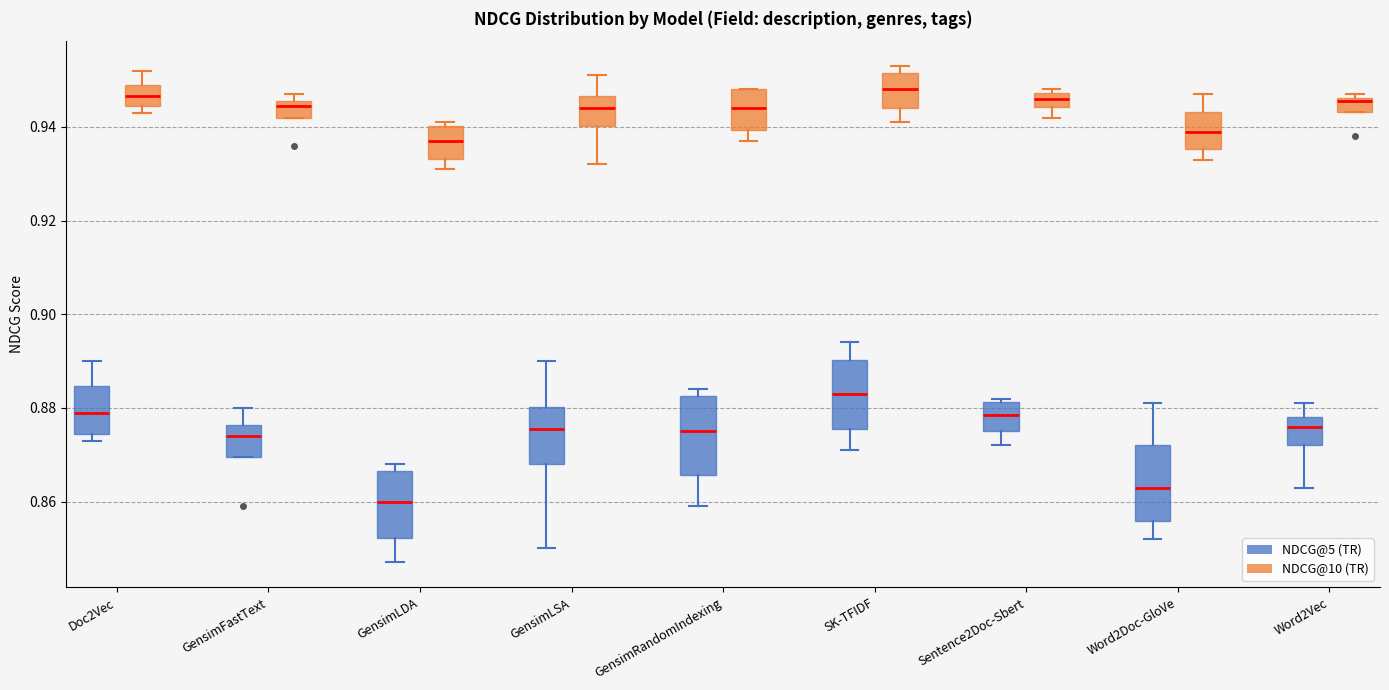

Where is the upper edge of the box for GensimFastText (NDCG@5 (TR)) on the y-axis? The values are not printed on the chart, so give them approximately, as read against the axis.

0.876